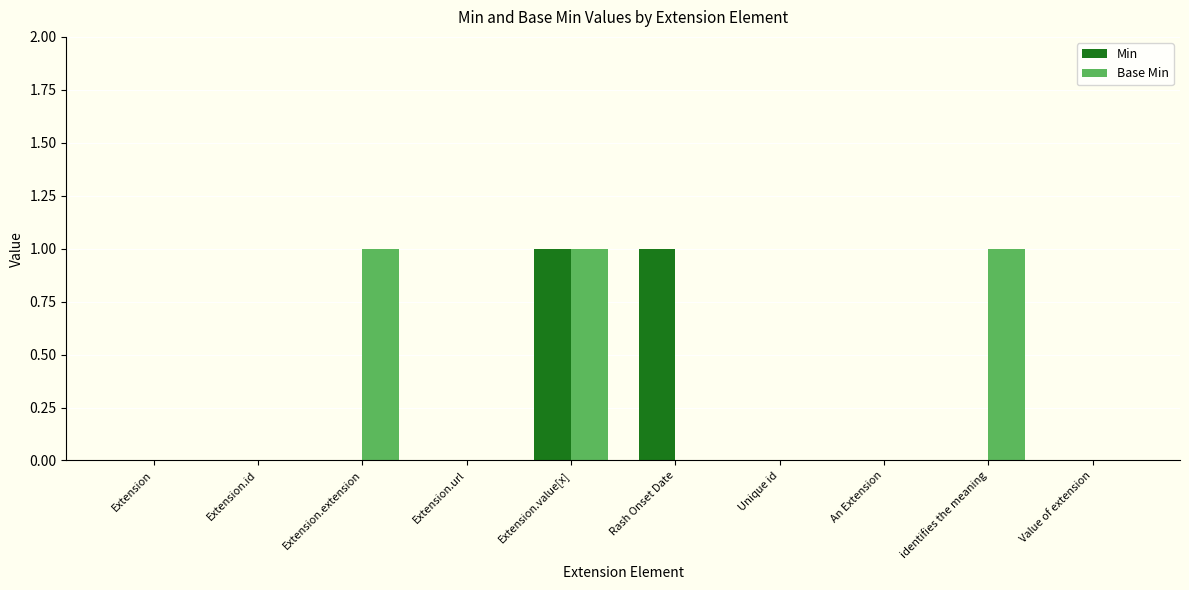

Are the bars horizontal?

No